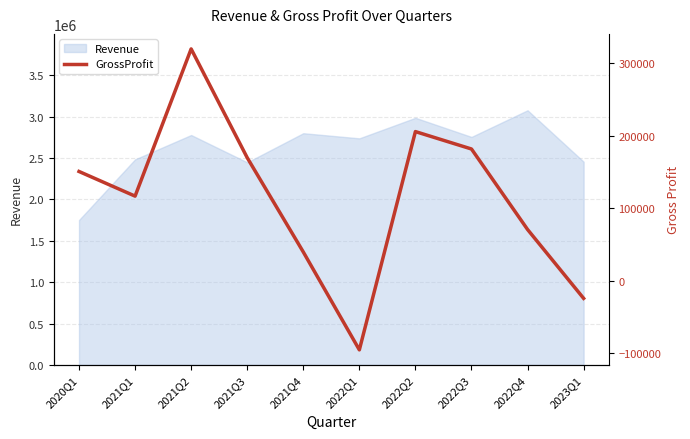

The chart shows a value of 182000 at 2022Q3. True or false?

True